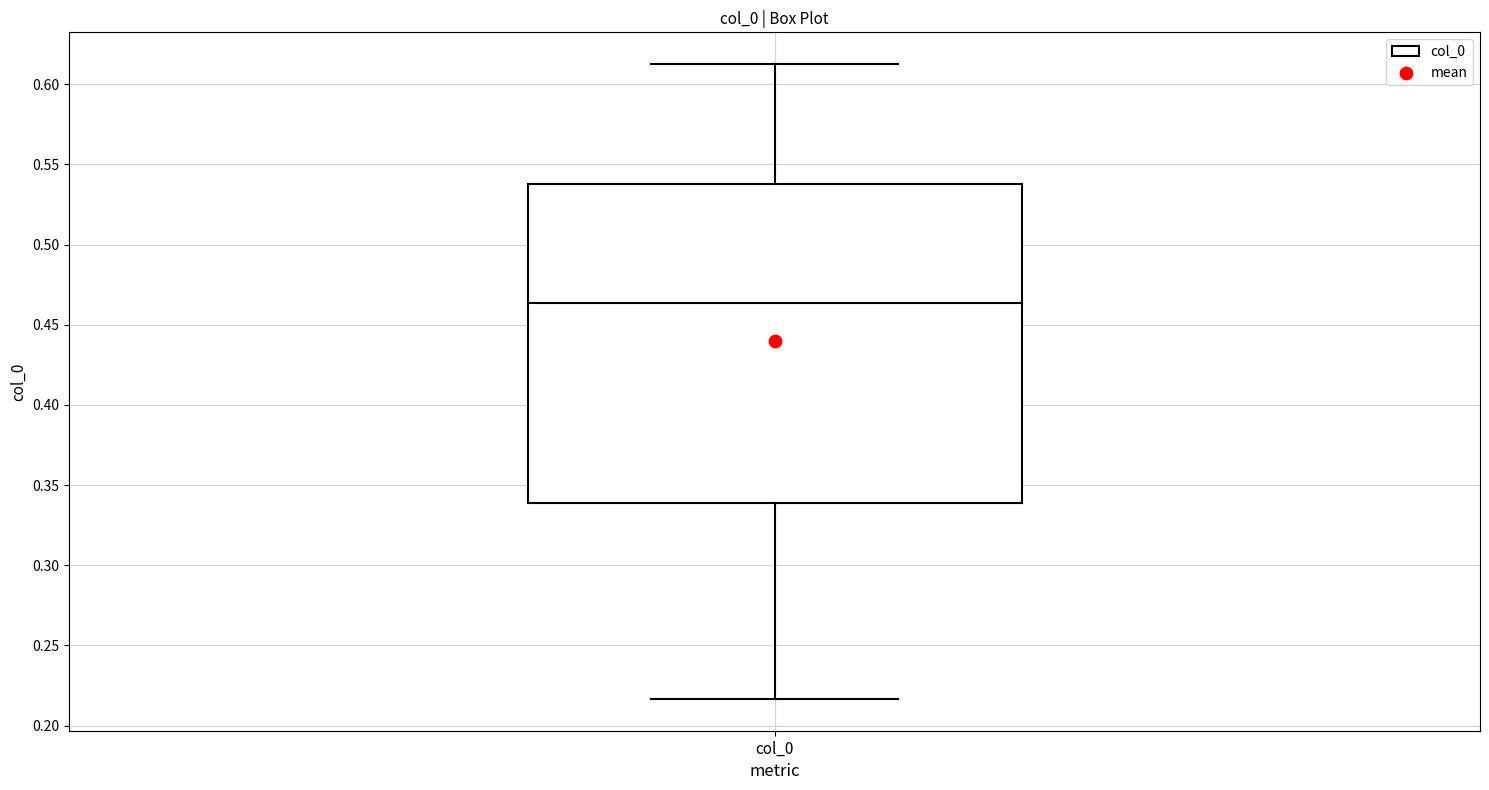

Where does the lower whisker of the box for col_0 end on the y-axis? The values are not printed on the chart, so give them approximately, as read against the axis.

0.215